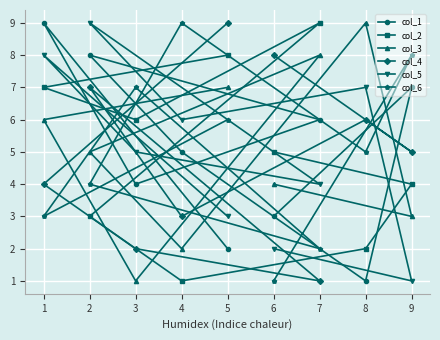

Which series has the largest total across all categories?

col_1